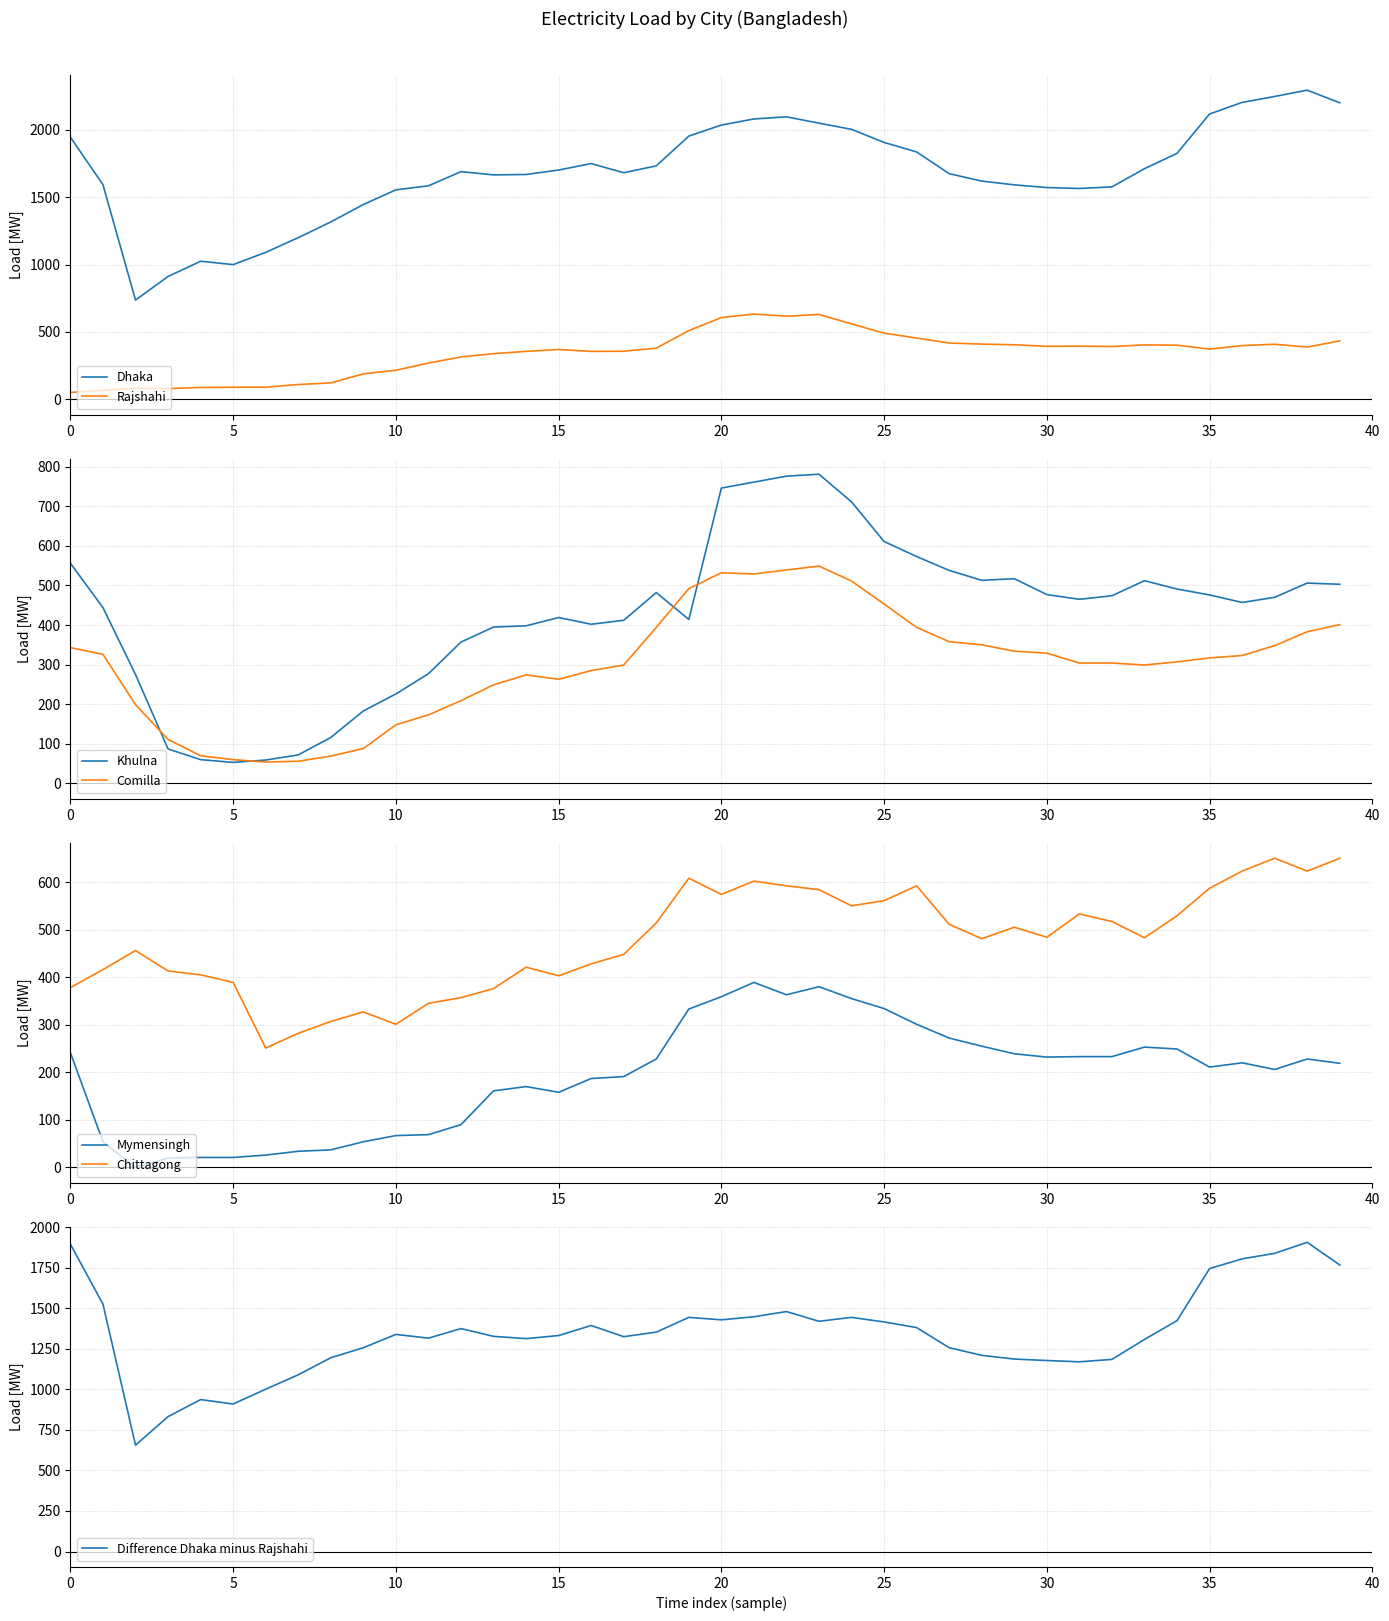

What is the value of the Chittagong point at the 6th from the left?

389